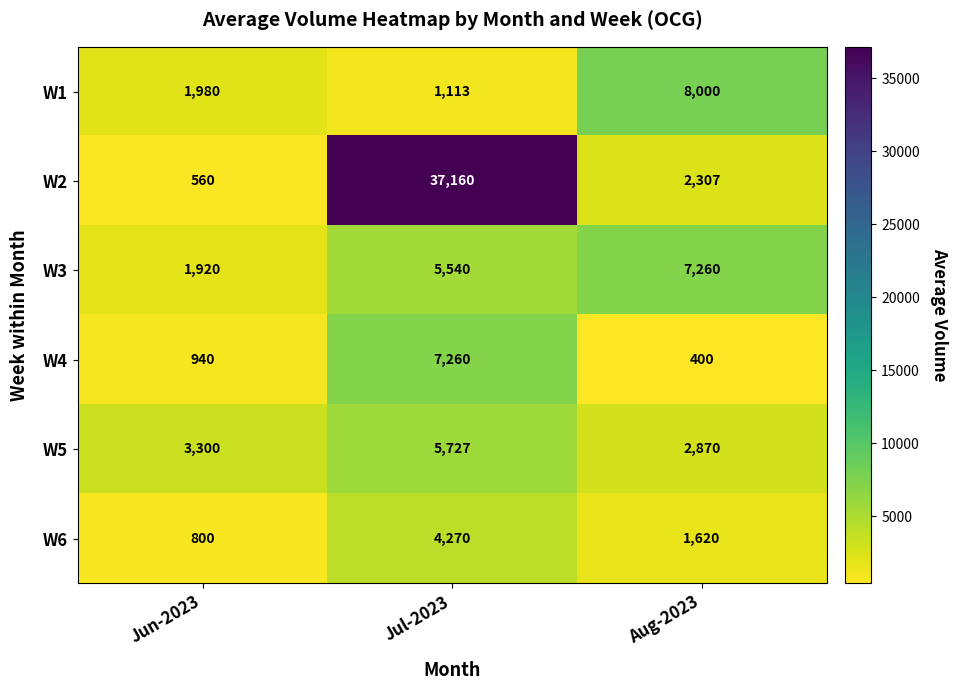

Which series has the largest range (max minus min)?

W2